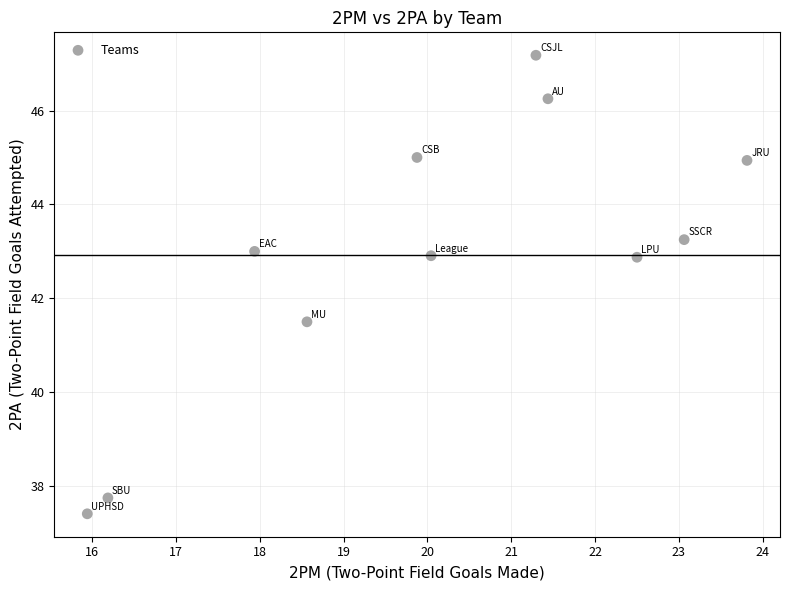

What Y value in the scatter plot is closest to 42?

41.5